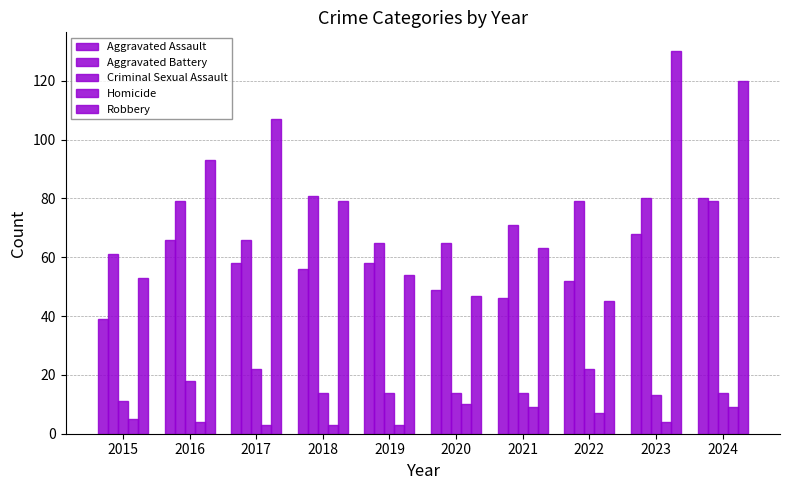

Where does the Criminal Sexual Assault series first go above 14?

2016